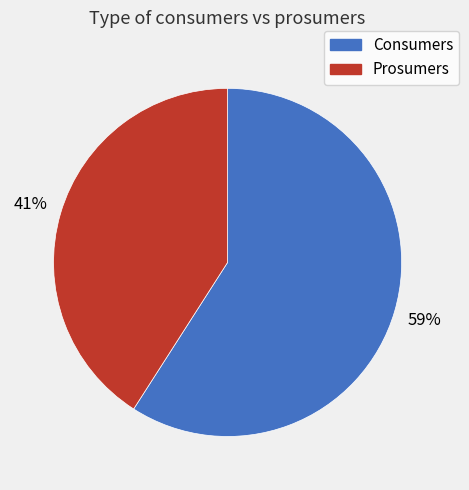

Does any single category account for the majority?

Yes